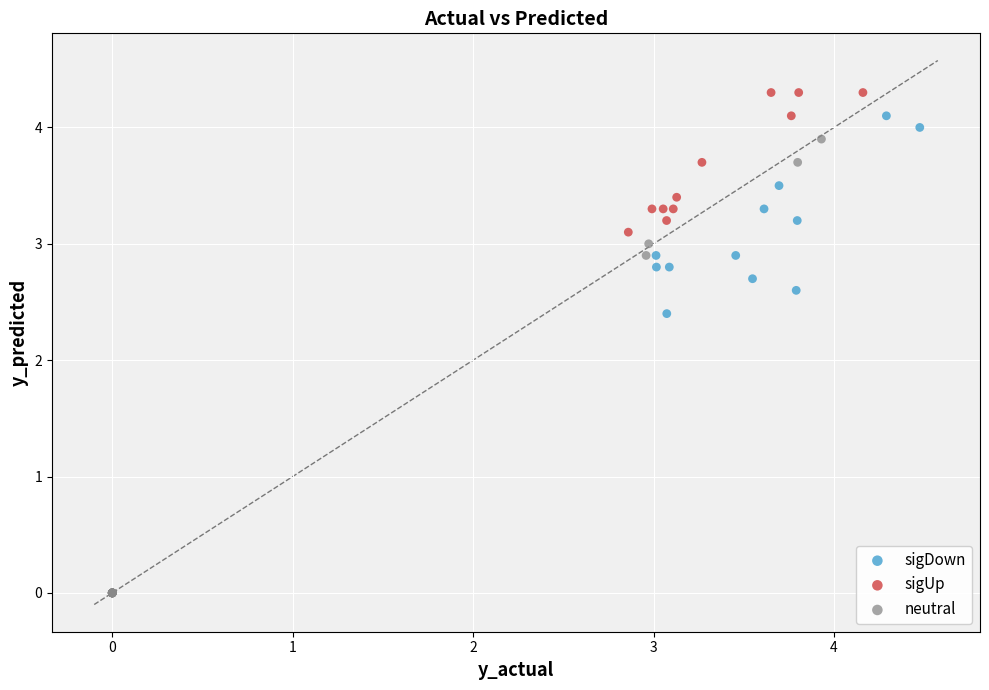

Which series has the largest Y range (max minus min)?

neutral